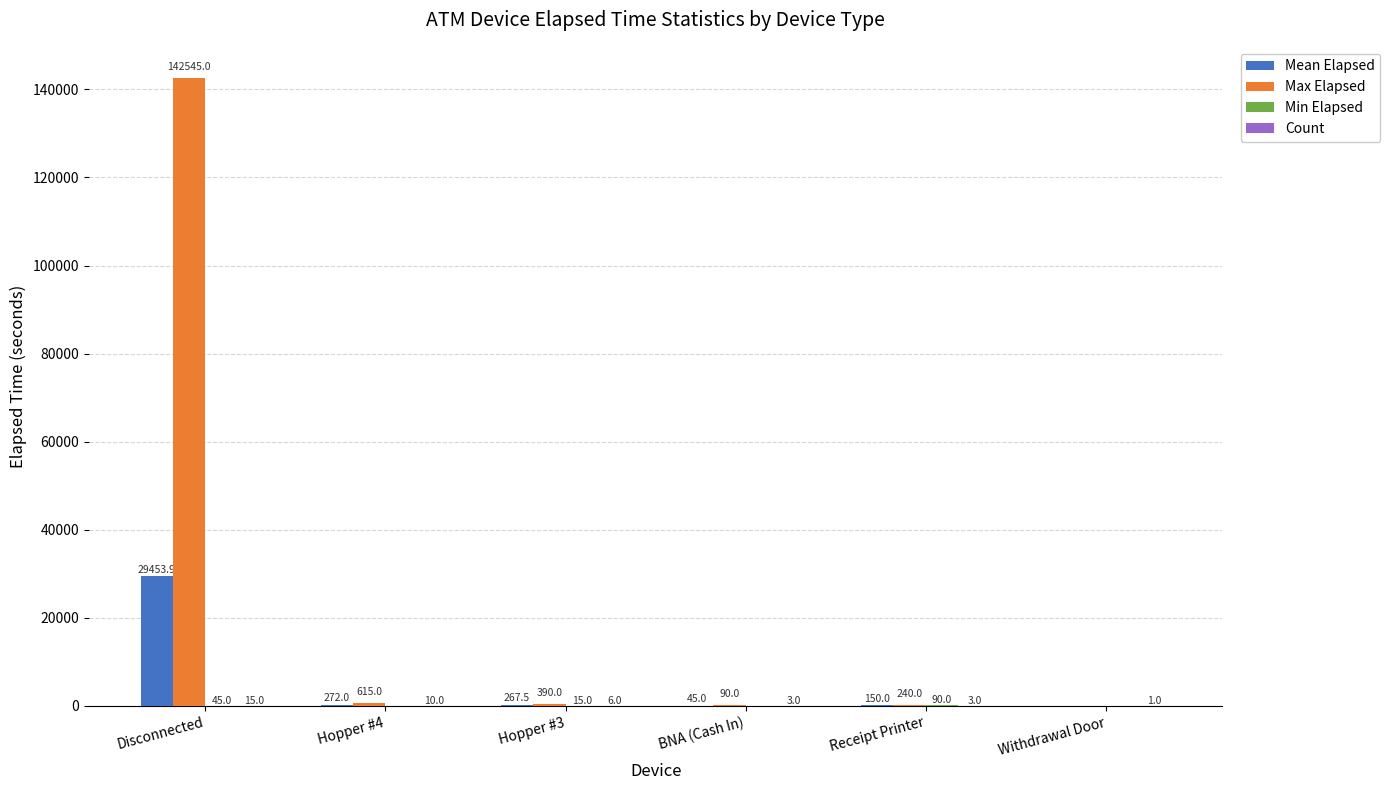

Which series has the largest total across all categories?

Max Elapsed